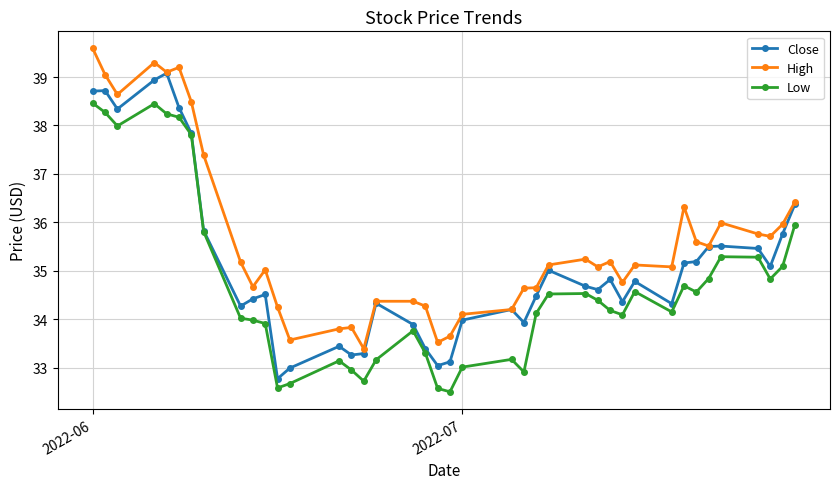

What is the smallest value displayed?

32.5